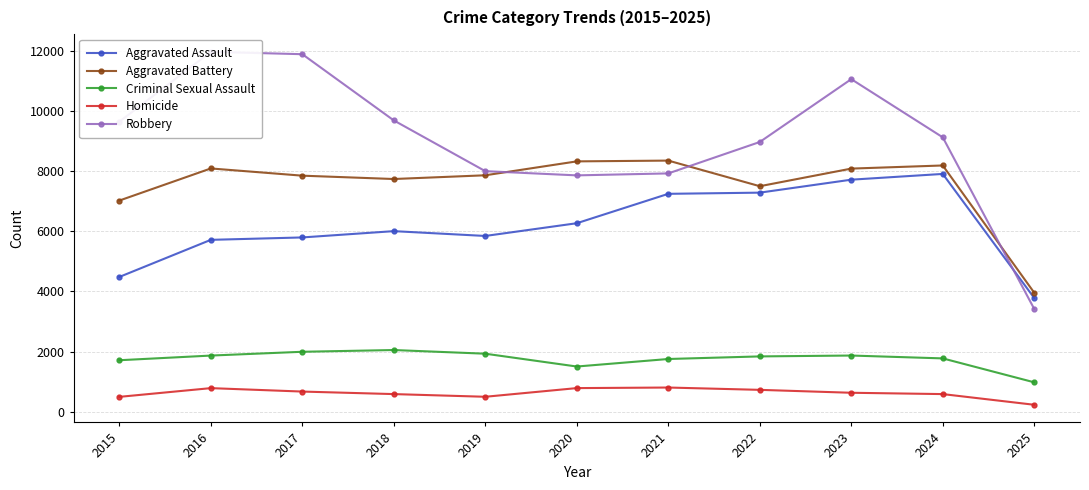

Which series has the widest spread of values?

Robbery